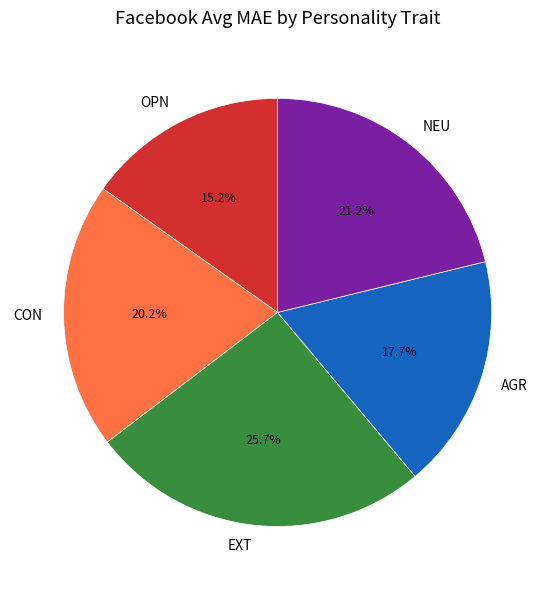

Count the number of slices in the pie.

5